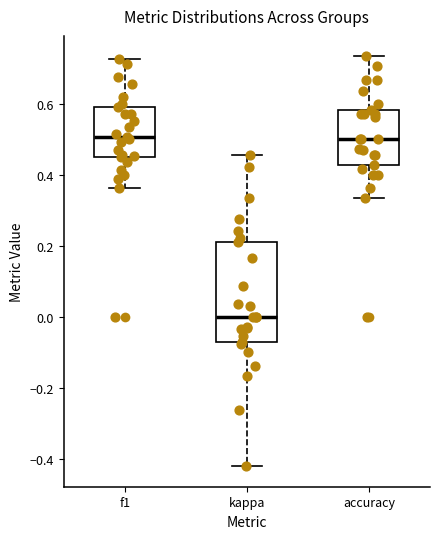

Reading left to right, transcribe this box plot: for each box, give where its median line is, the range the box spans, and where its two whiskers end, as read against the y-axis. The values are not printed on the chart, so give them approximately, as read against the axis.

f1: median 0.50, box 0.46 to 0.60, whiskers 0.36 to 0.72
kappa: median 0.00, box -0.08 to 0.22, whiskers -0.42 to 0.46
accuracy: median 0.50, box 0.42 to 0.58, whiskers 0.34 to 0.74